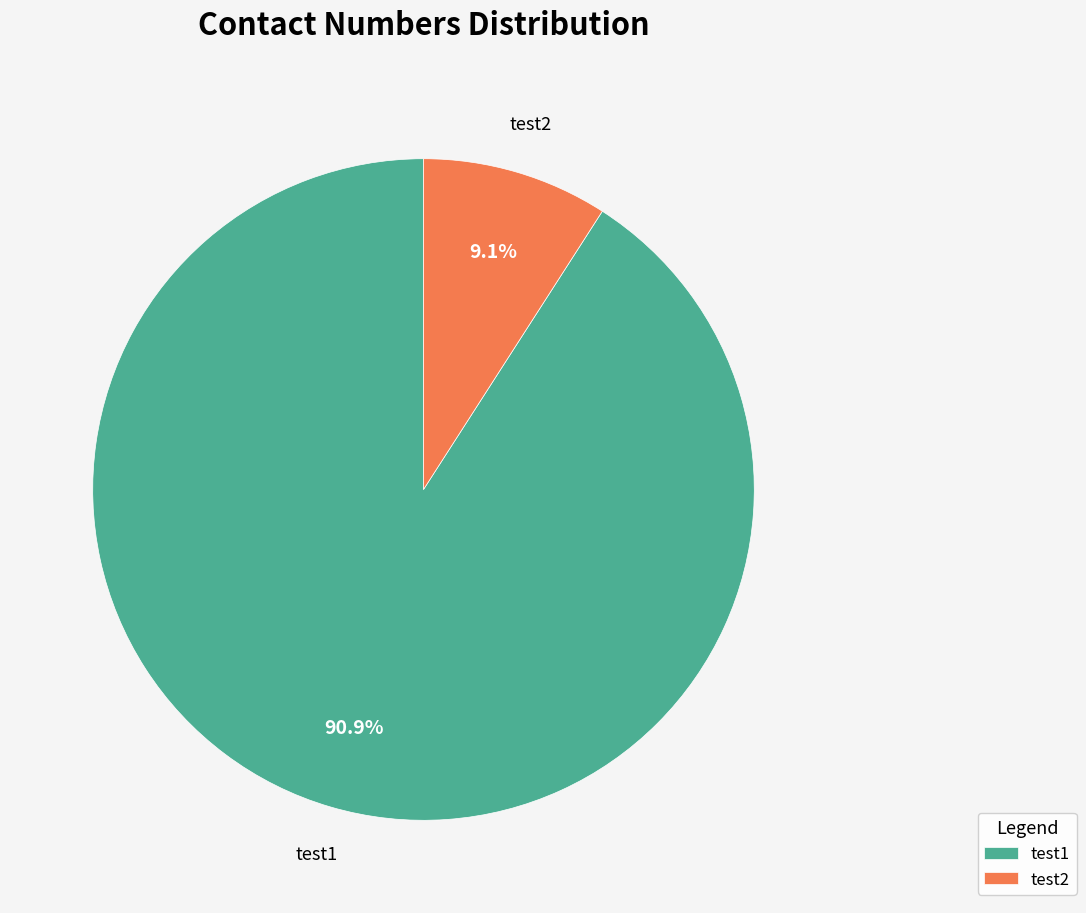

What is the total percentage of test2 and test1?

100.0%